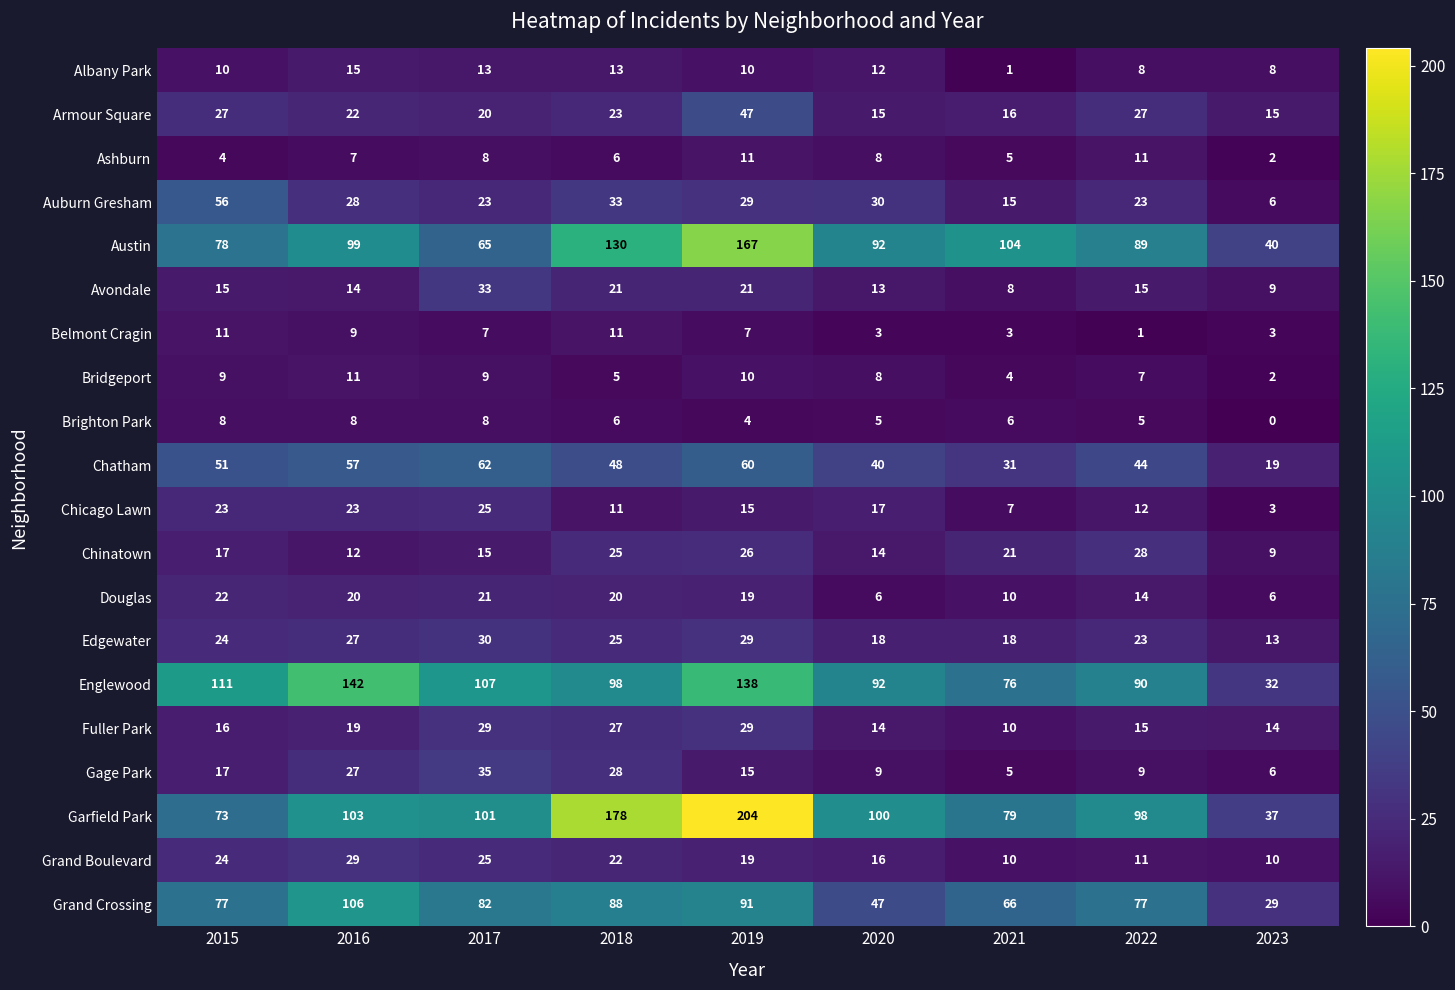

Where does the Brighton Park series first go above 6?

2015